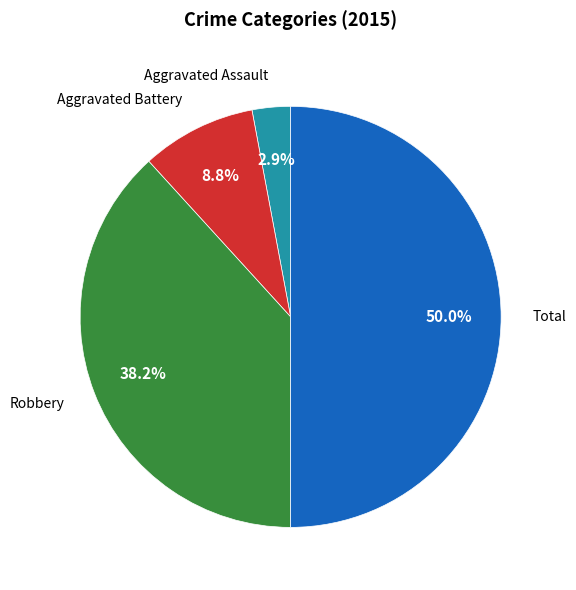

Count the number of slices in the pie.

4